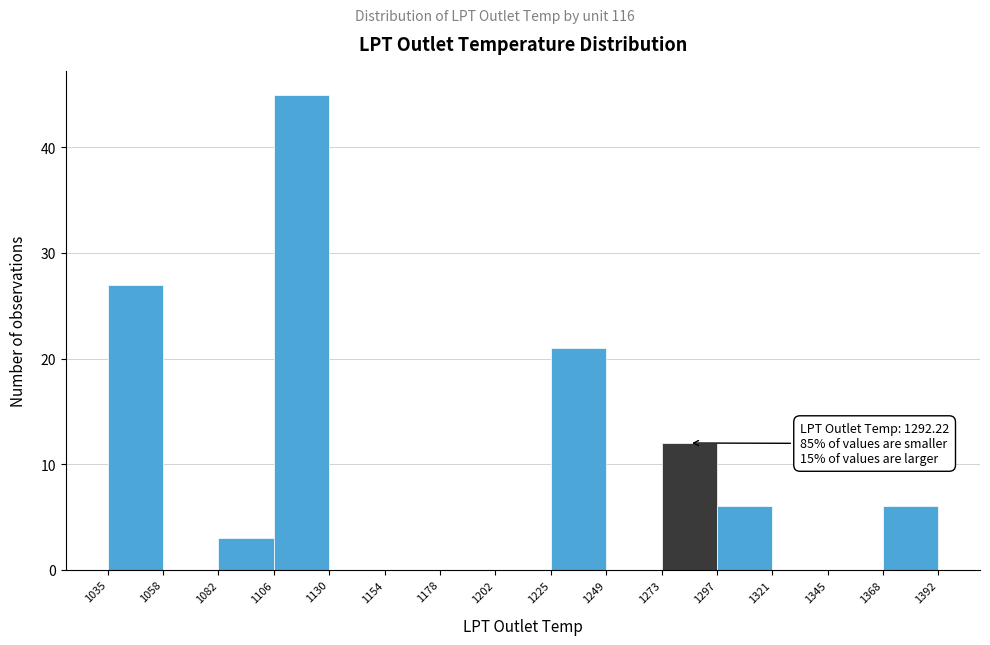

Over which range of the x-axis is the bar tallest?

1106 to 1130